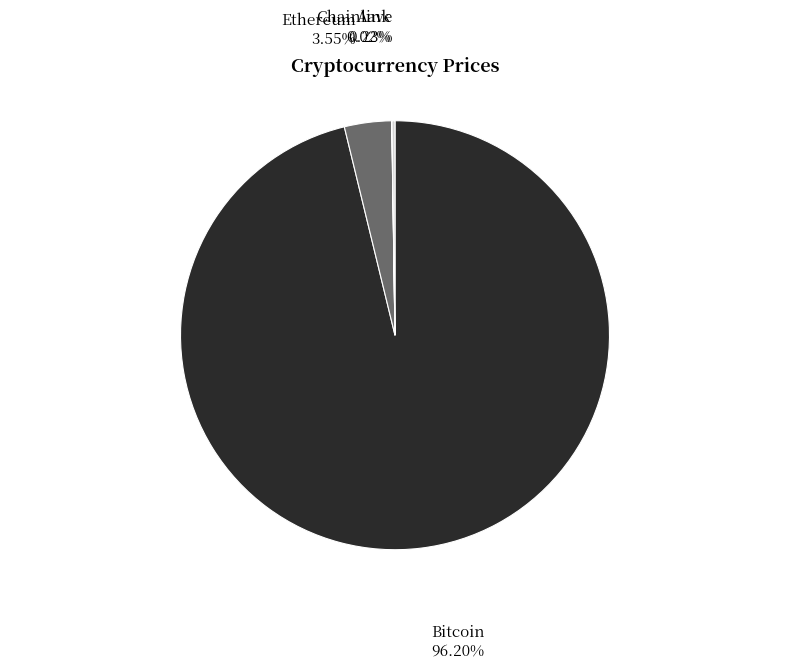

Which slice is the largest?

Bitcoin